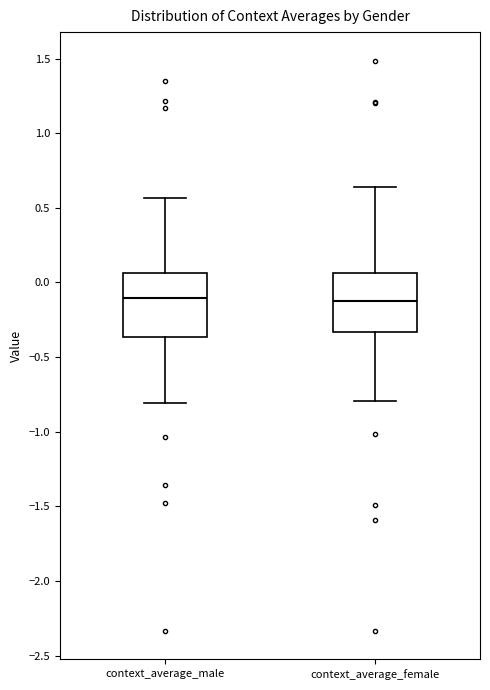

Where is the lower edge of the box for context_average_male on the y-axis? The values are not printed on the chart, so give them approximately, as read against the axis.

-0.35